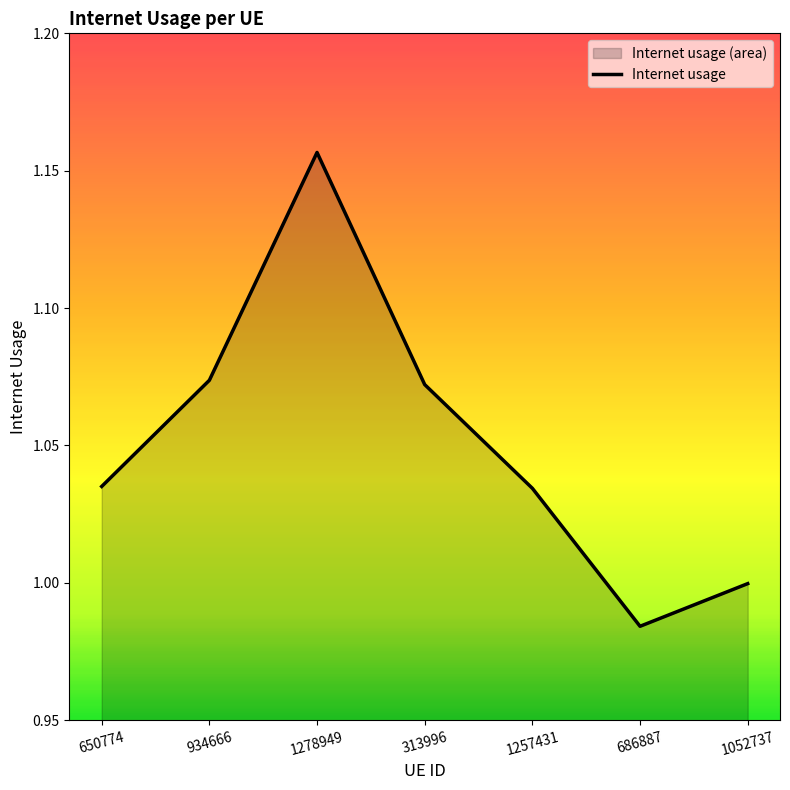

Count the number of values greater than 1.

5